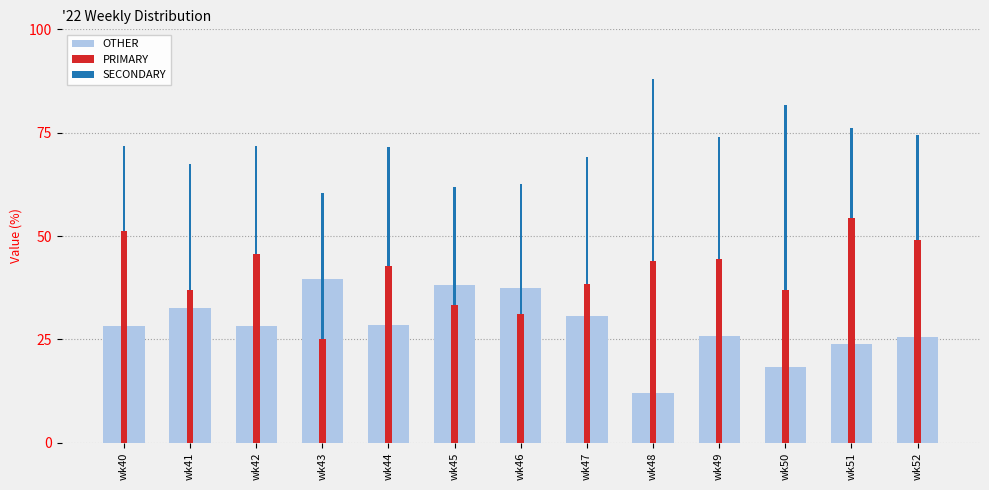

List the labels in order of OTHER value, largest first.

wk43, wk45, wk46, wk41, wk47, wk44, wk42, wk40, wk49, wk52, wk51, wk50, wk48